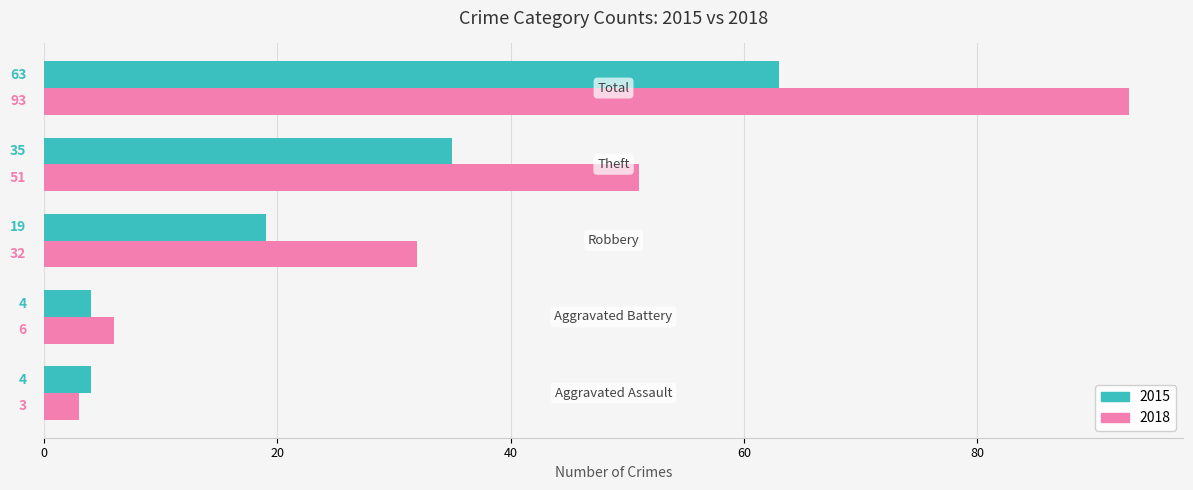

List the series in order of their peak value, highest first.

2018, 2015